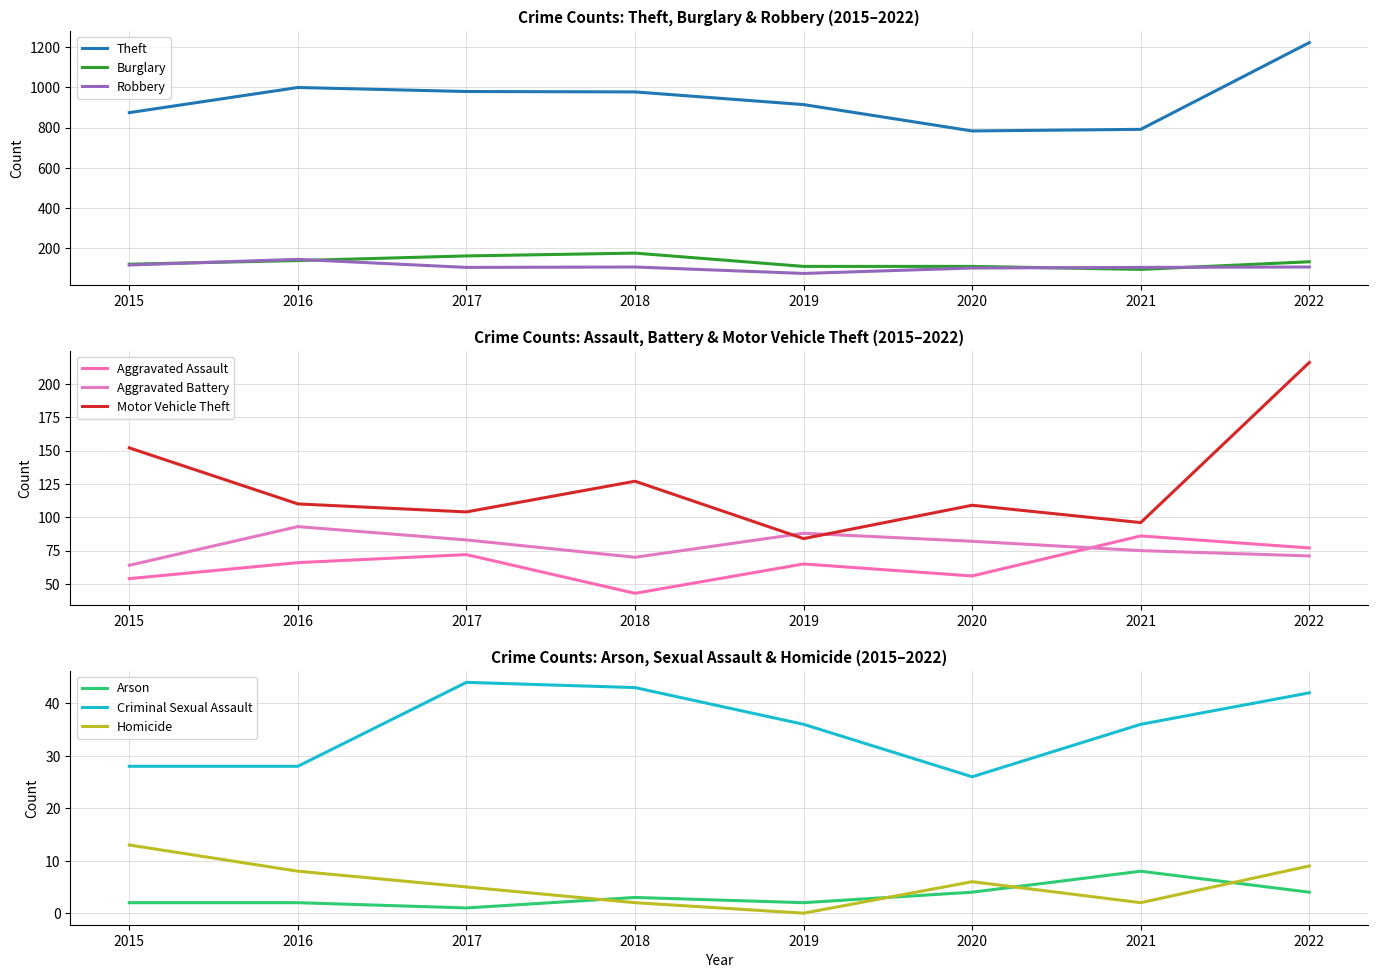

True or false: Theft and Robbery intersect in this chart.

False